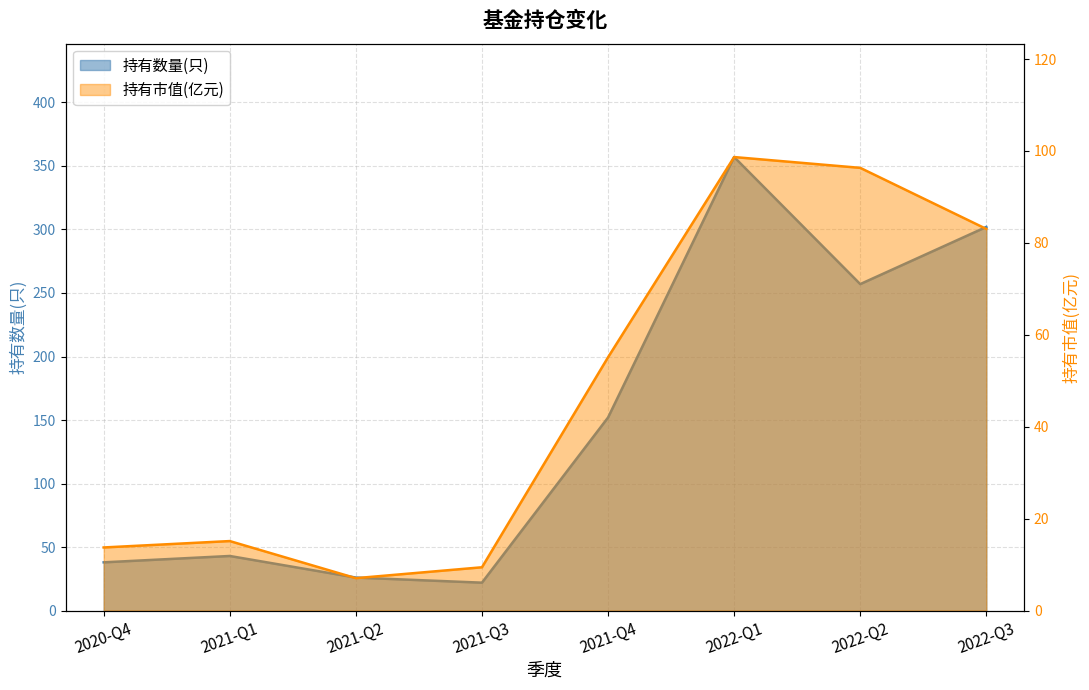

What is the total value across all series at 2021-Q2?

33.1